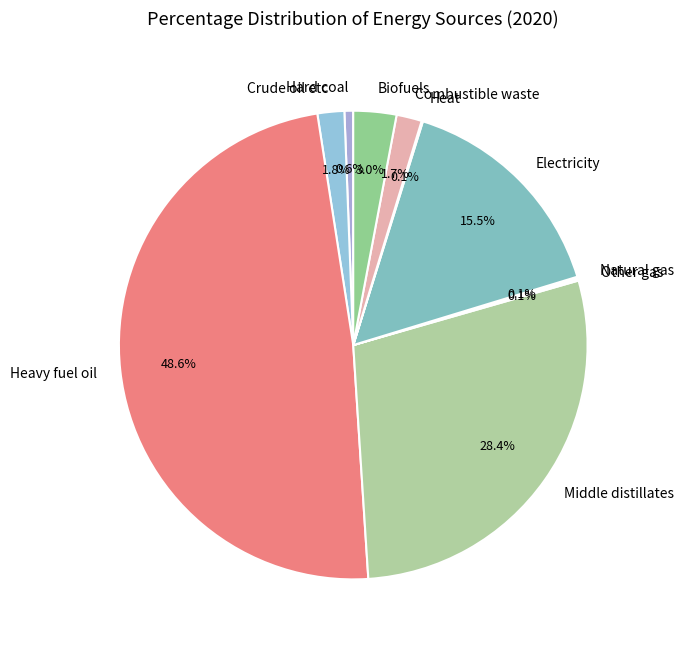

What portion of the pie excludes Crude oil etc?

98.2%